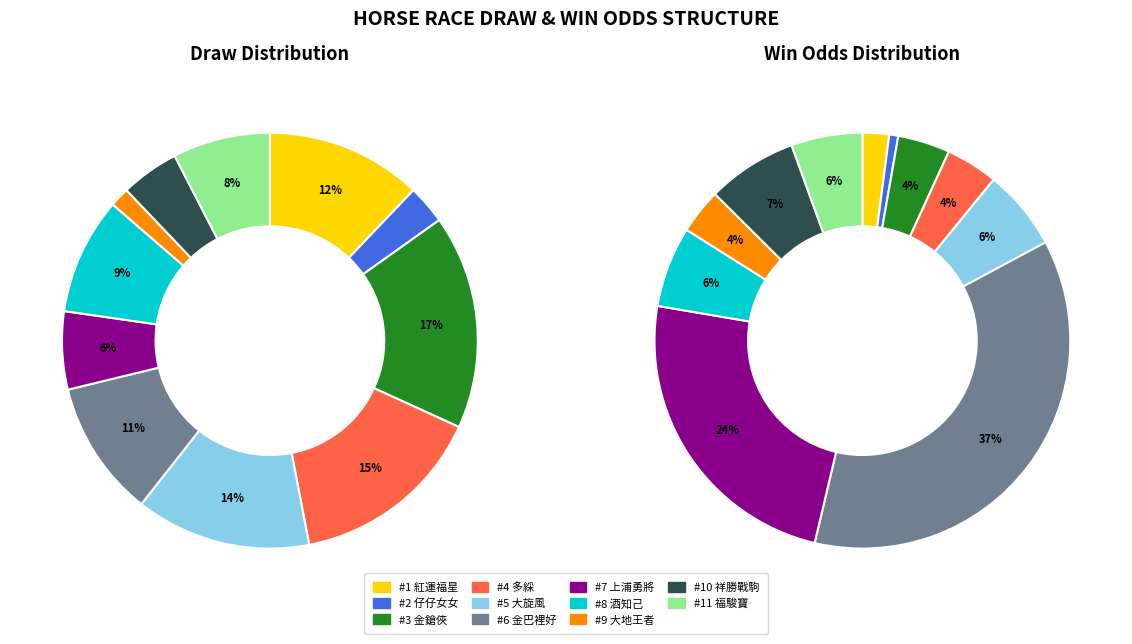

True or false: 7 accounts for 1% of the total.

False